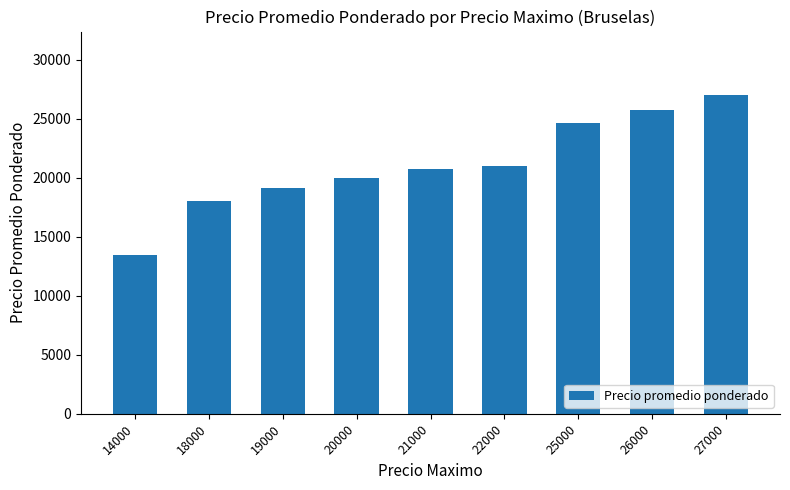

Which category has the lowest value across all series?

14000